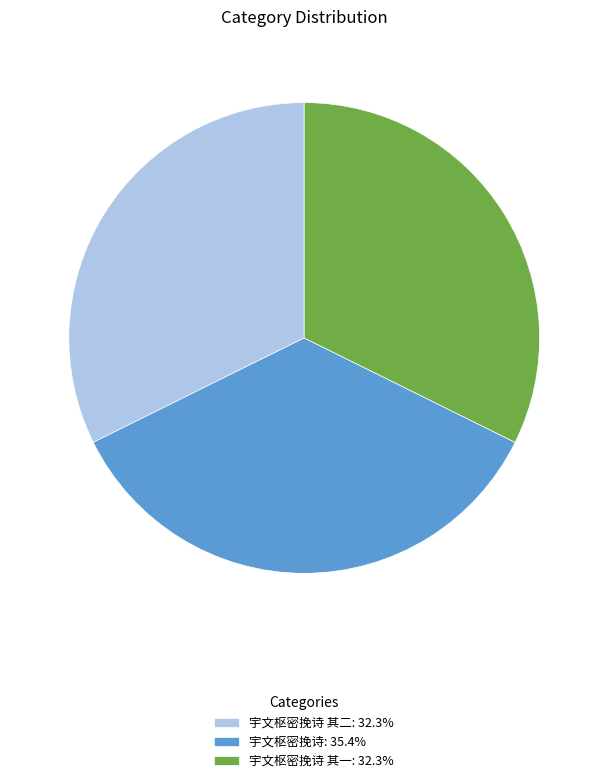

Count the number of slices in the pie.

3